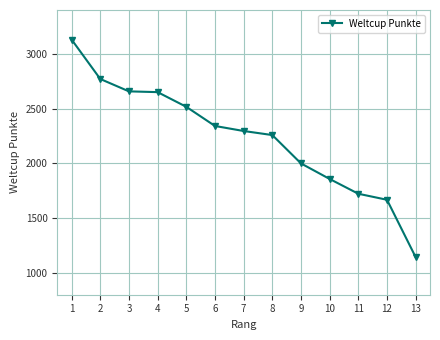

Does the chart display data point markers on the line(s)?

Yes